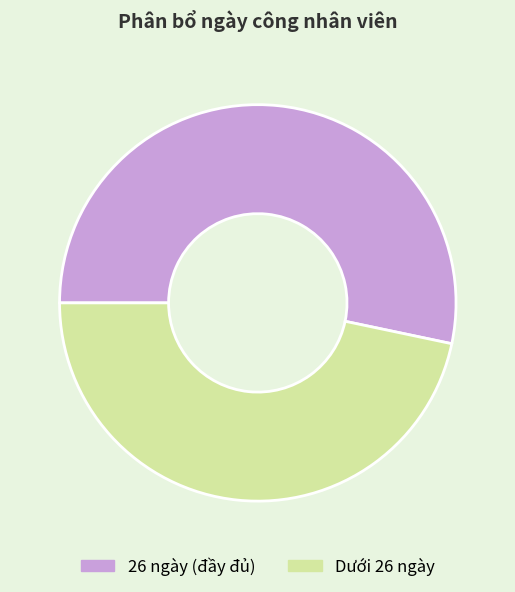

Is the sum of 26 ngày (đầy đủ) and Dưới 26 ngày greater than half?

Yes